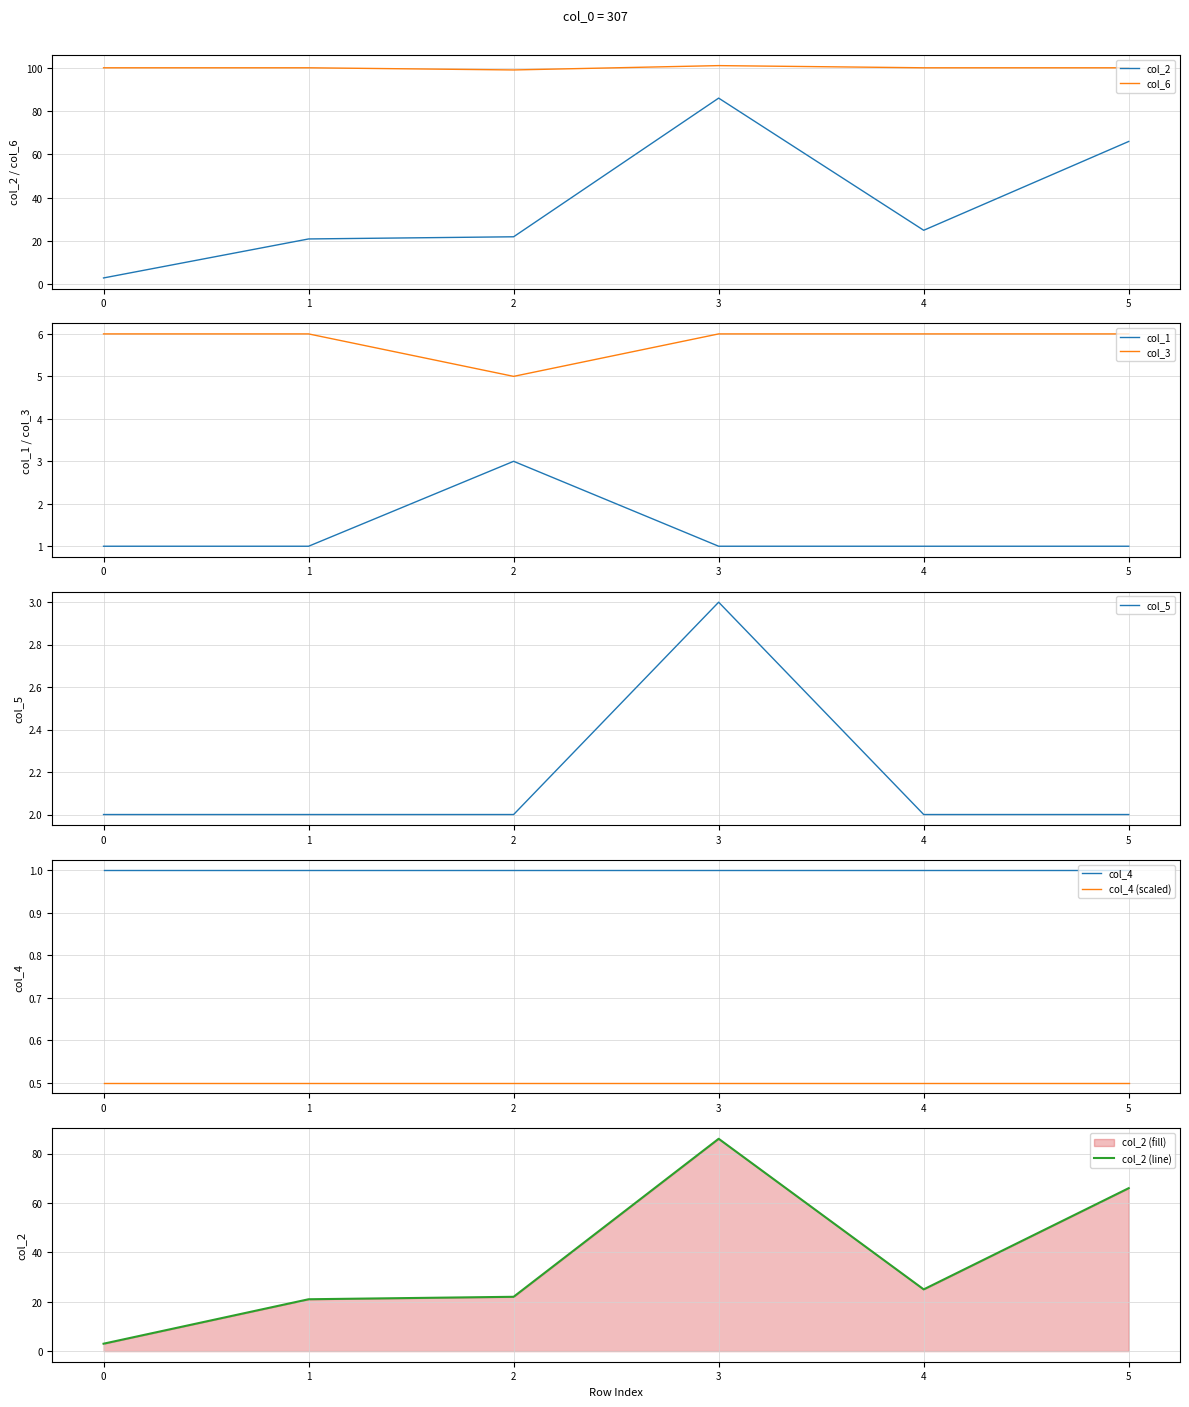

What is the approximate value of col_1 at 4?

1